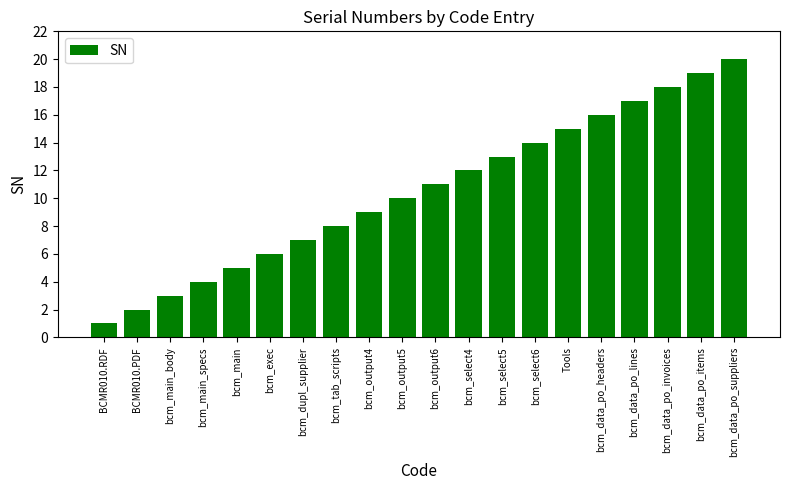

Where is the data nearest to the value 10?

bcm_output5